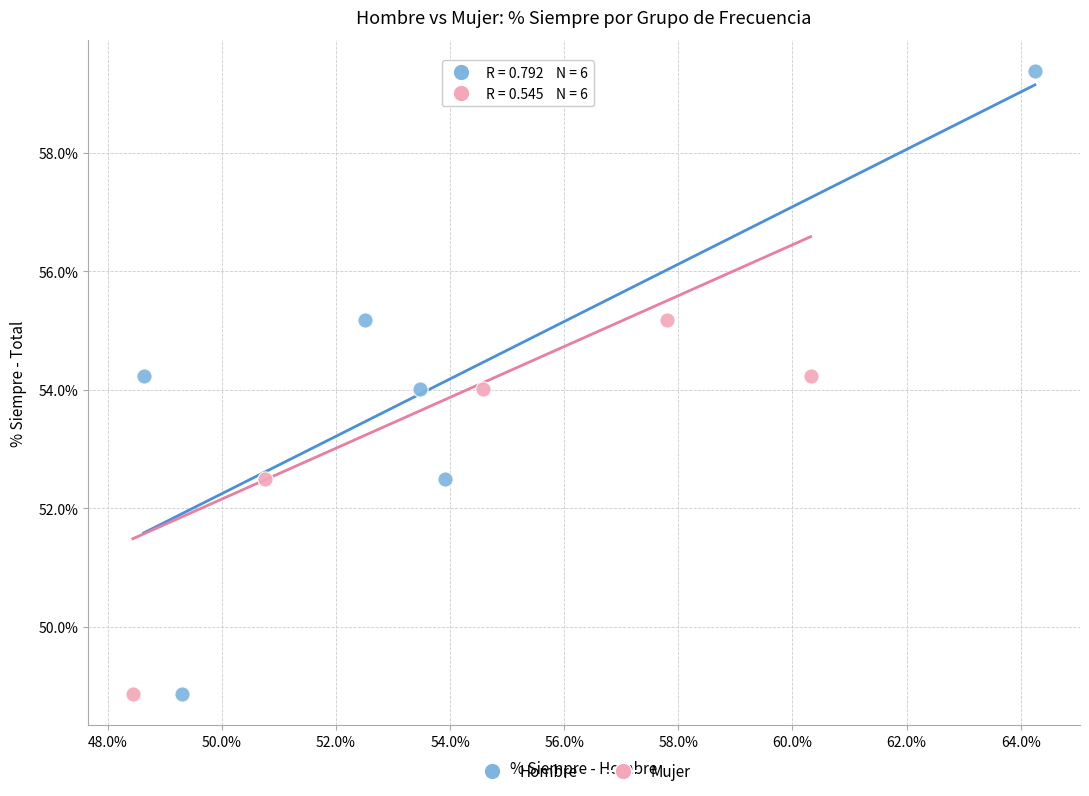

What are all the series names shown in the legend?

Hombre, Mujer